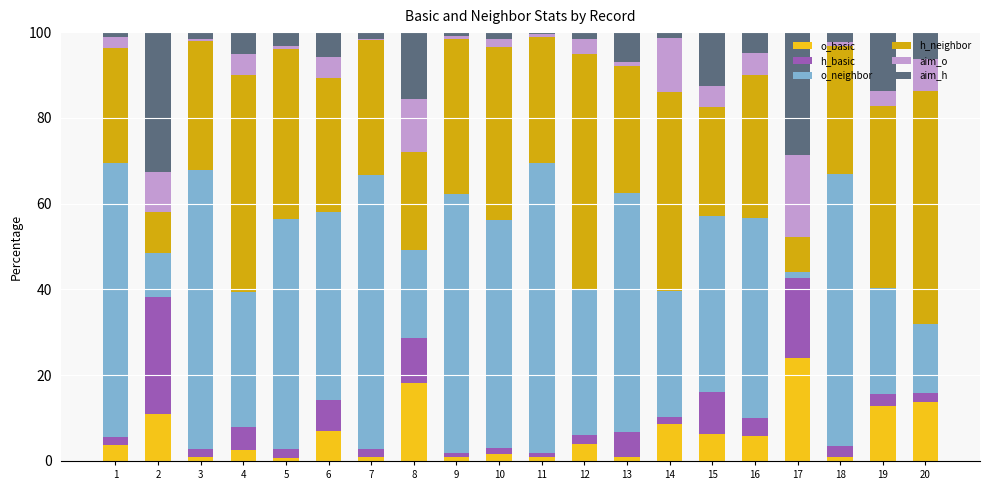

What is the sum of all o_basic values?

125.4